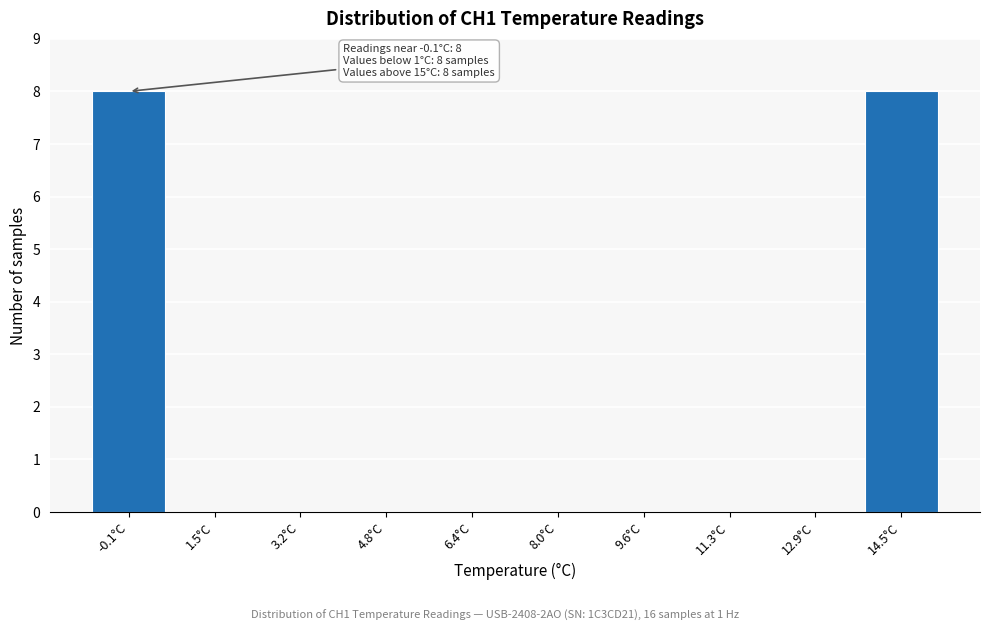

Reading left to right, transcribe all the data shown in this chart.

-0.1°C=8	1.5°C=0	3.2°C=0	4.8°C=0	6.4°C=0	8.0°C=0	9.6°C=0	11.3°C=0	12.9°C=0	14.5°C=8